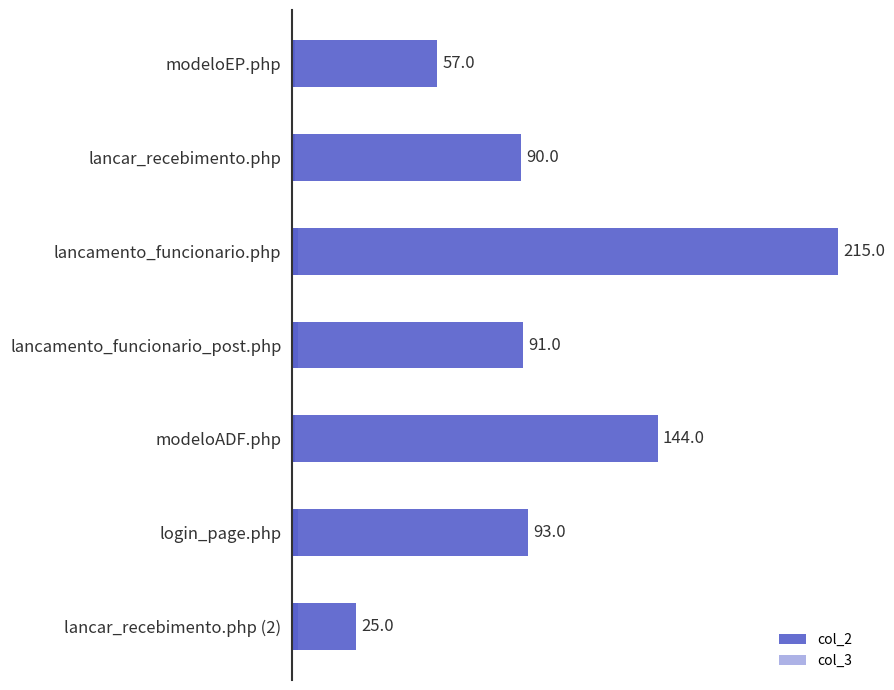

How many bars are there in total?

14